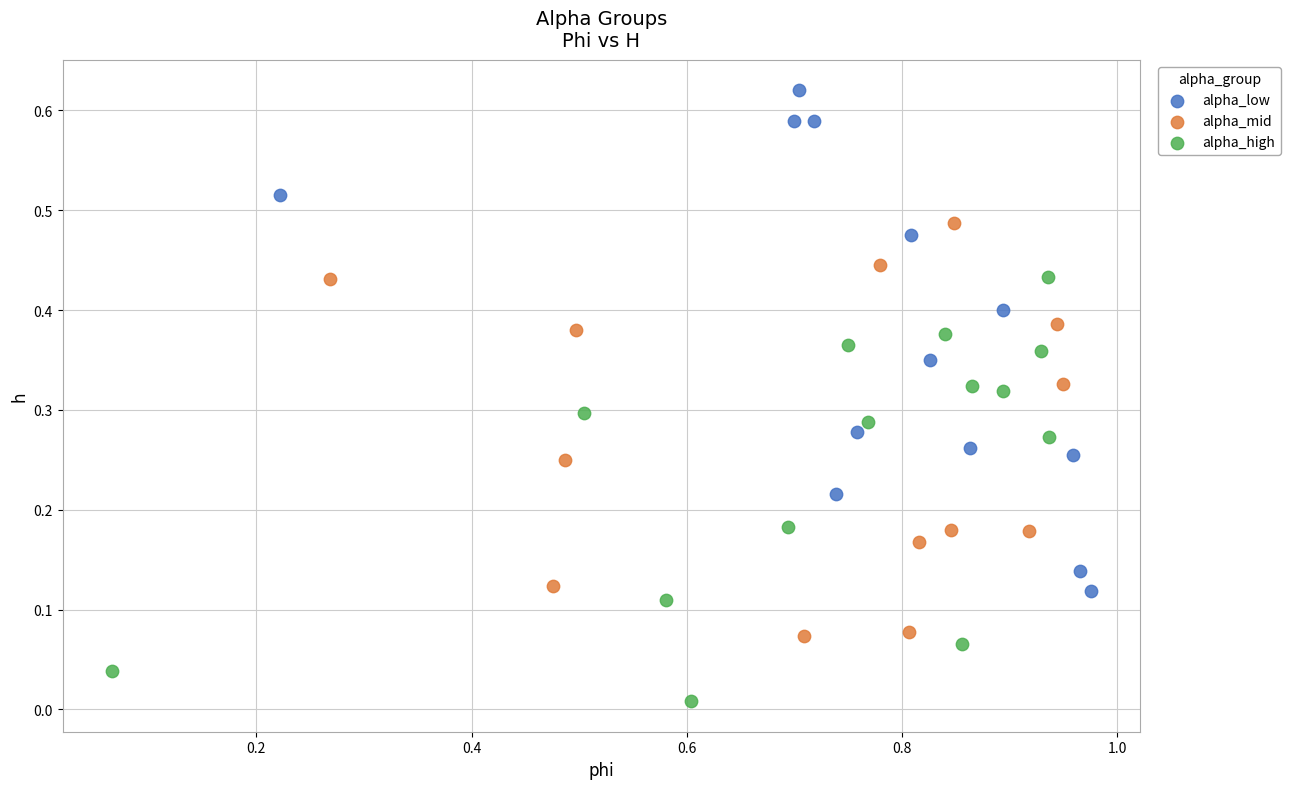

What are all the series names shown in the legend?

alpha_low, alpha_mid, alpha_high